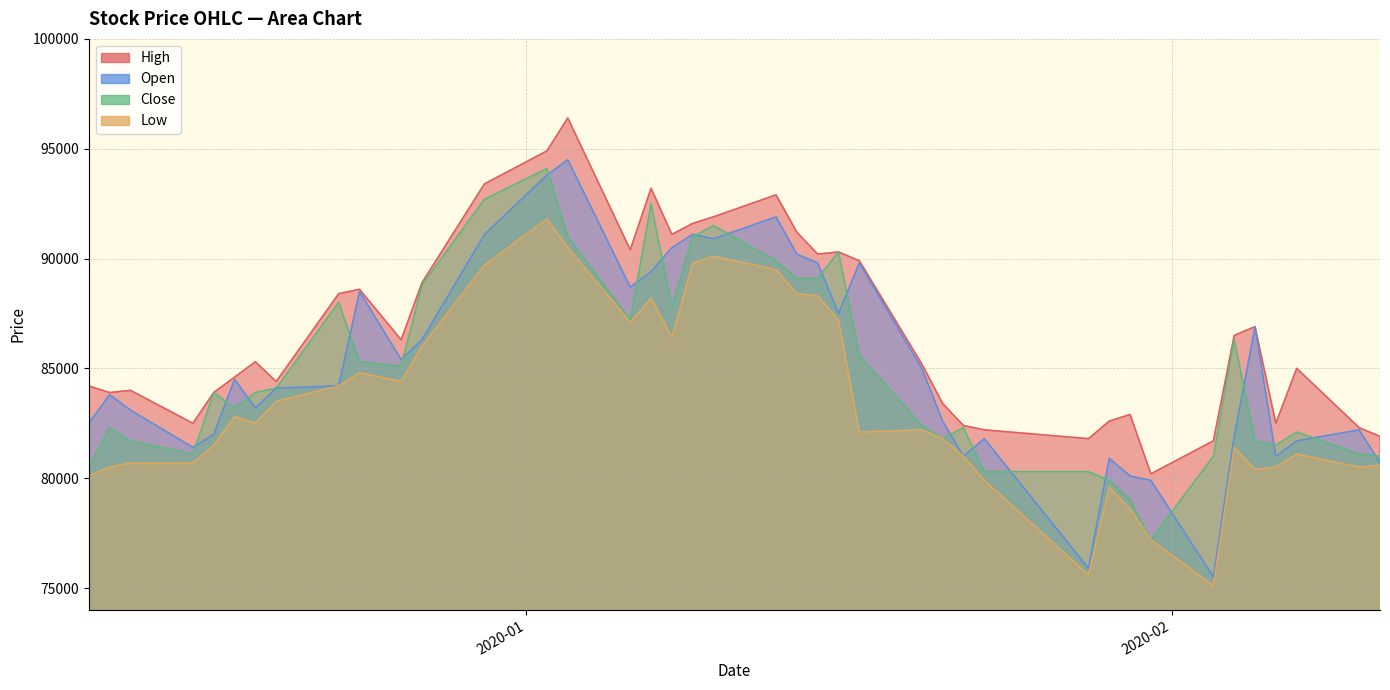

Which series has the widest spread of values?

Open